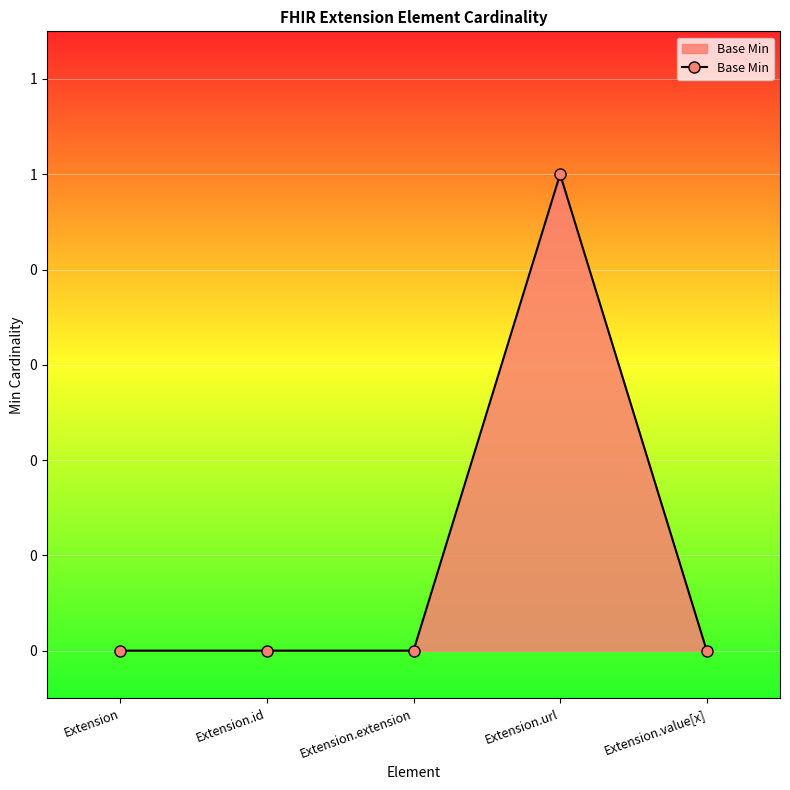

Is this an area chart (filled region under the line)?

Yes